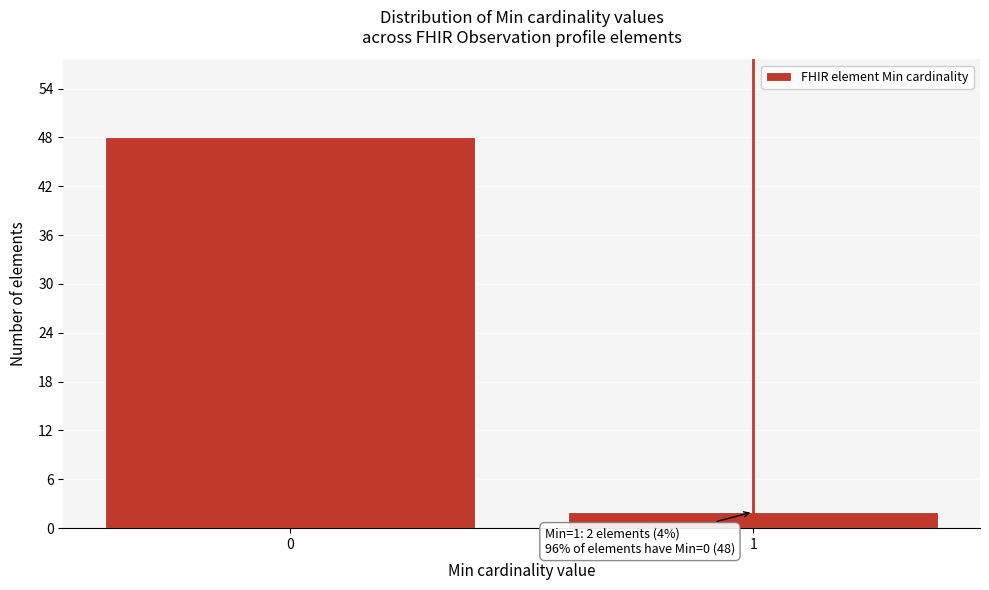

Reading right to left, what are all the values shown in this chart?

2	48